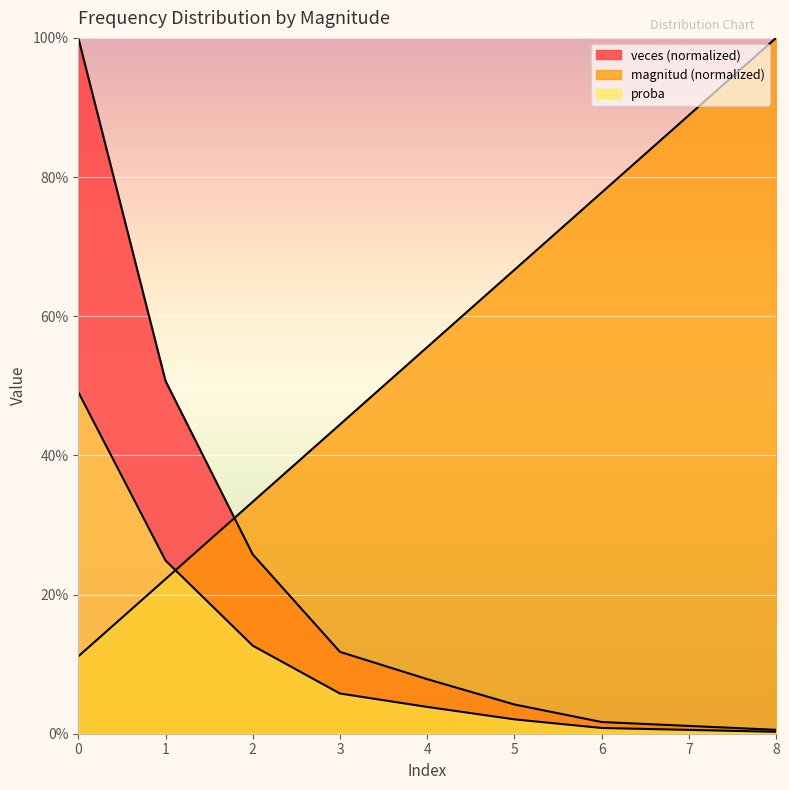

Reading left to right, list all the values displayed in this chart.

magnitud: 0.1	0.2	0.3	0.4	0.6	0.7	0.8	0.9	1.0
veces: 1.0	0.5	0.3	0.1	0.1	0.0	0.0	0.0	0.0
proba: 0.5	0.2	0.1	0.1	0.0	0.0	0.0	0.0	0.0